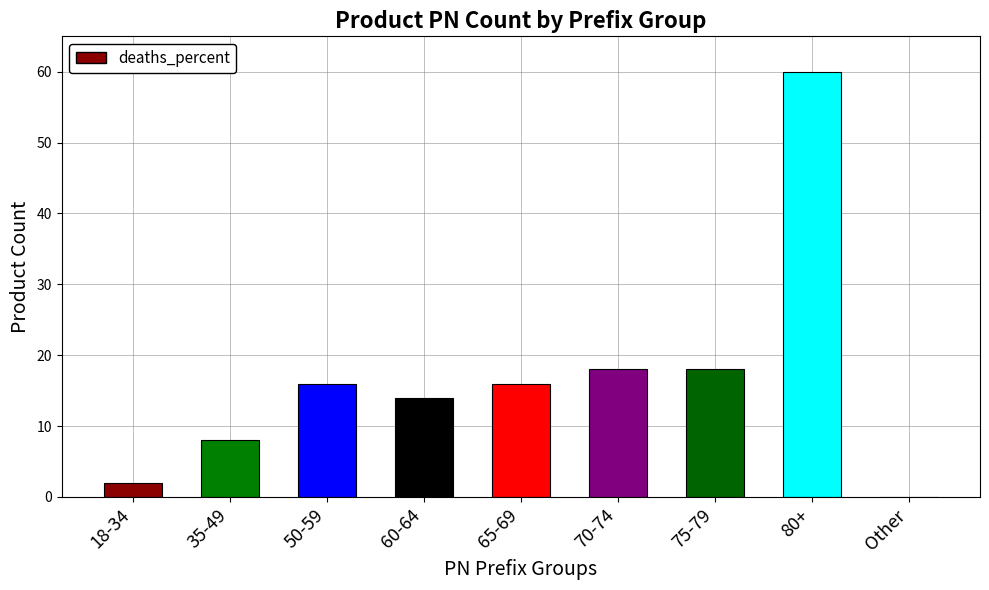

What is the greatest value displayed?

60